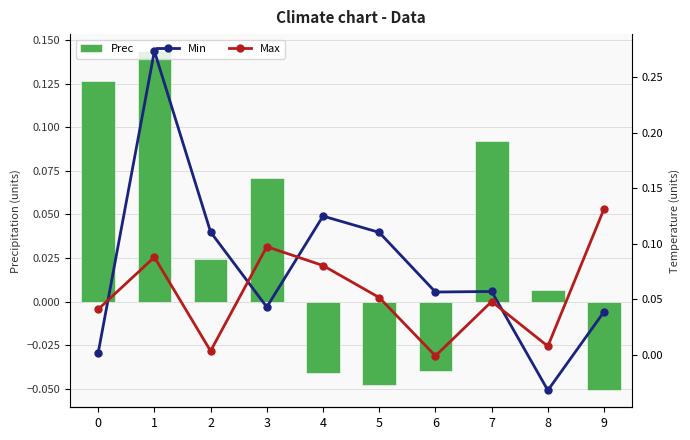

How many values in Prec are below zero?

4